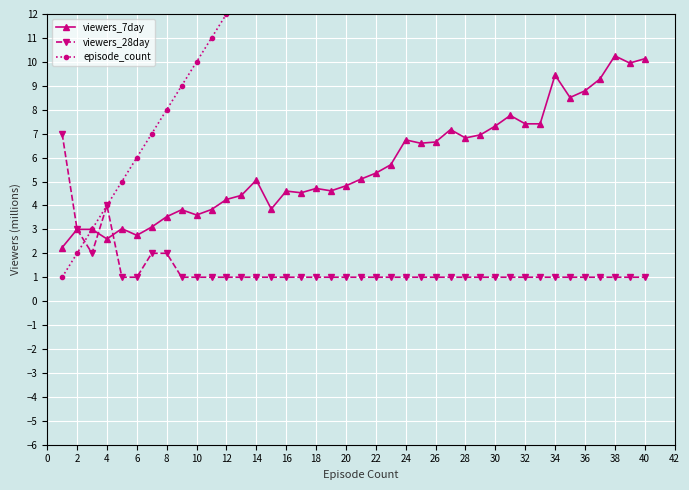

In viewers_7day, how many points are higher than both neighbors (excluding endpoints)?

10